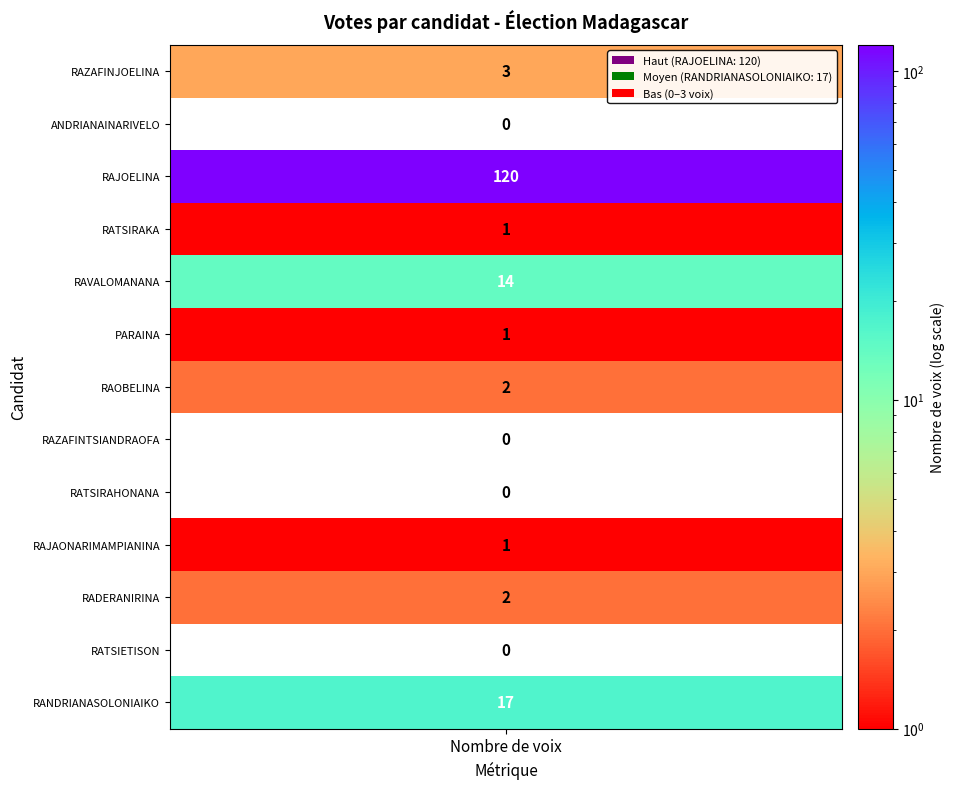

What is the sum of all values?

161